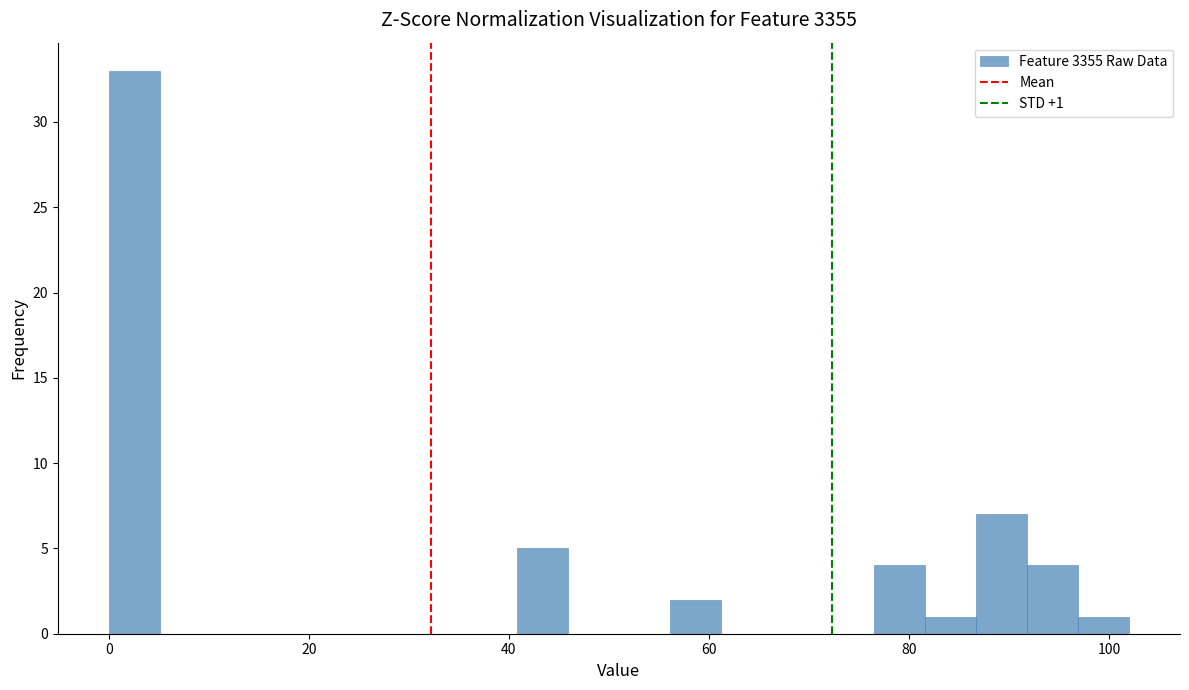

Around what value on the x-axis is the tallest bar? Give the approximate position of its centre, as read against the axis.

2